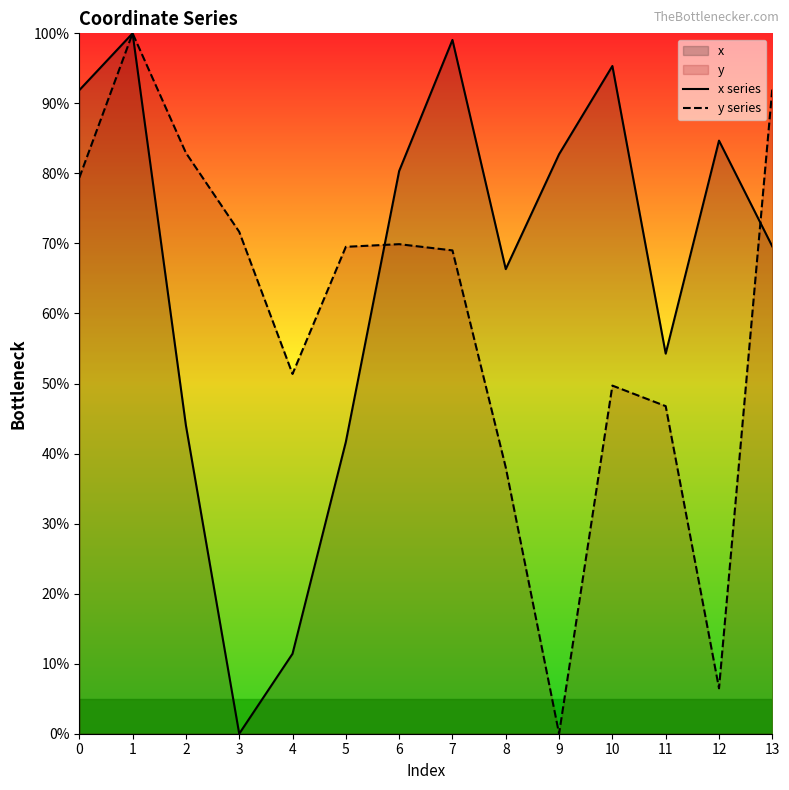

At which category does y series reach its first local peak?

1